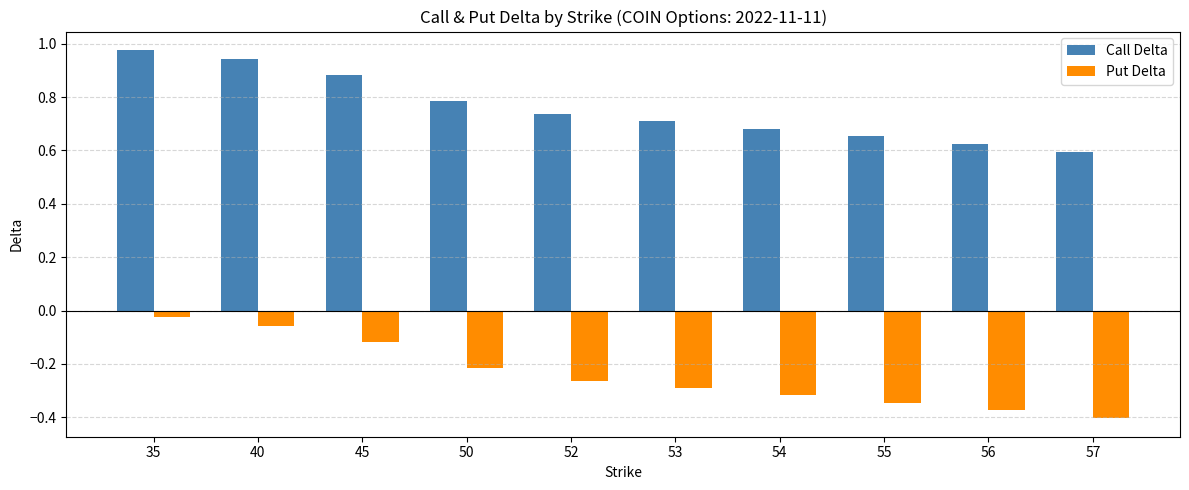

Which category has the highest value across all series?

35